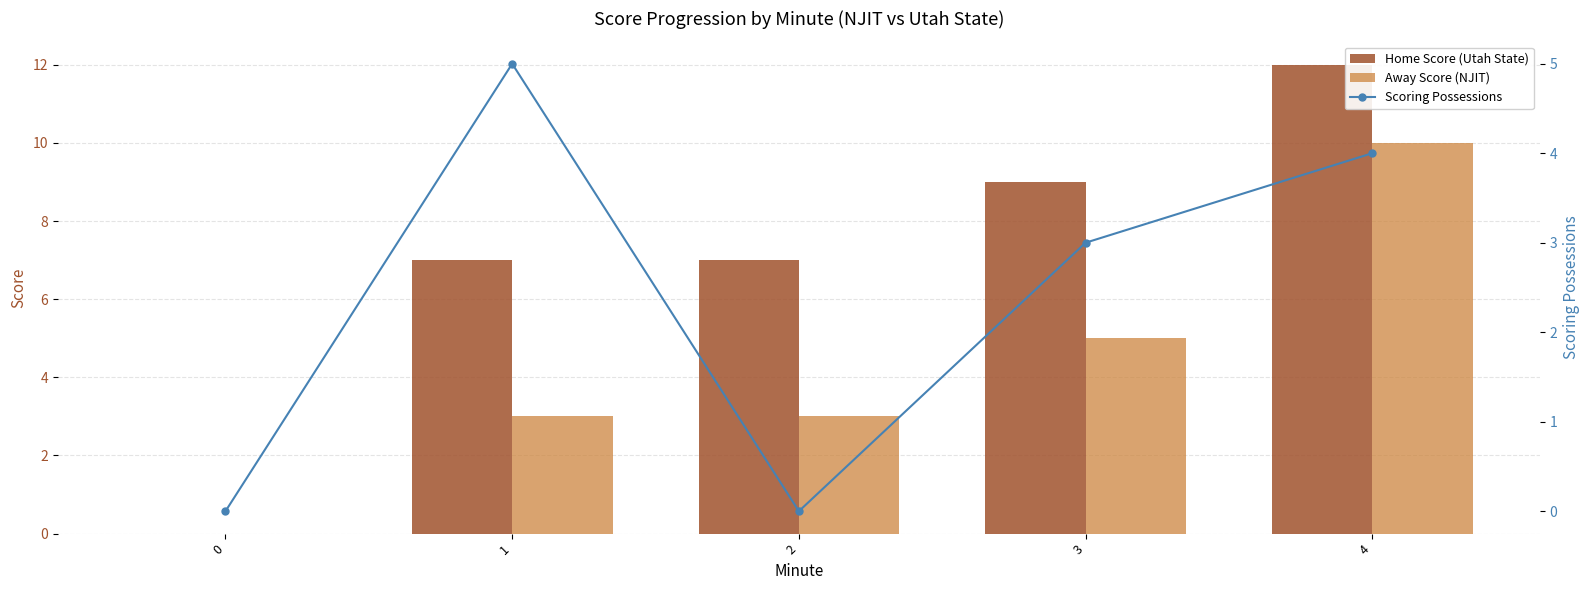

Which series has the largest total across all categories?

Home Score (Utah State)